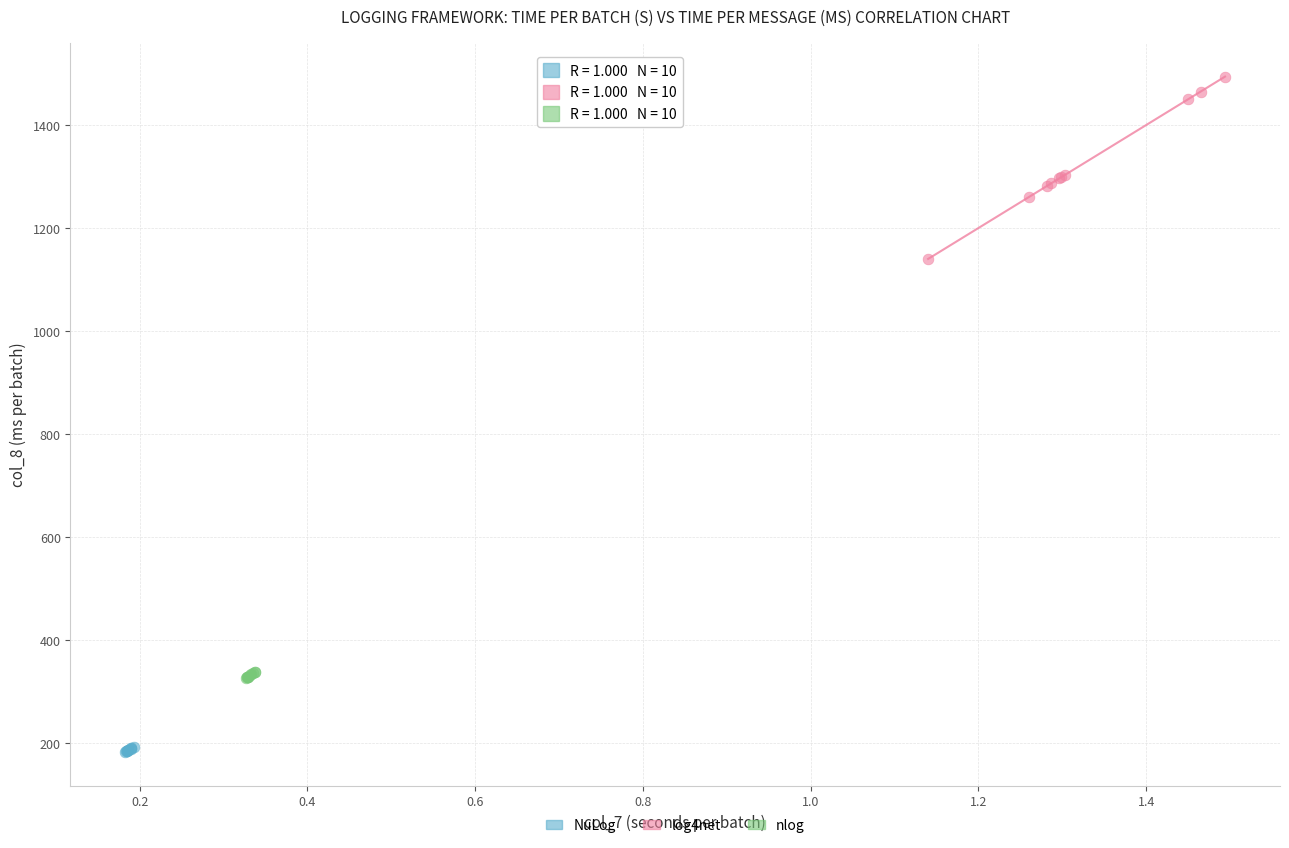

Which series contains the highest Y value?

log4net